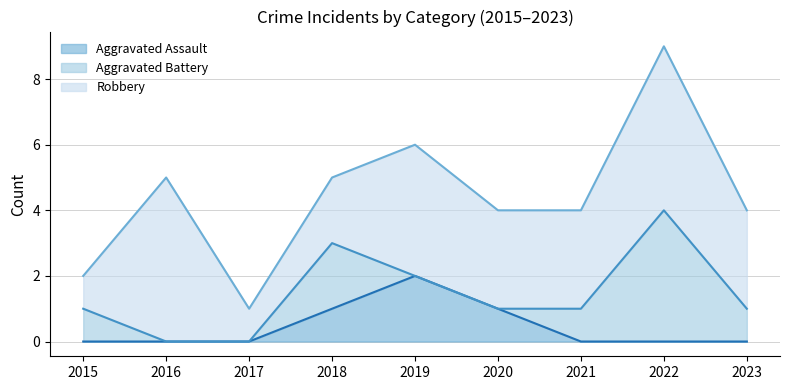

Which series has the largest range (max minus min)?

Aggravated Battery